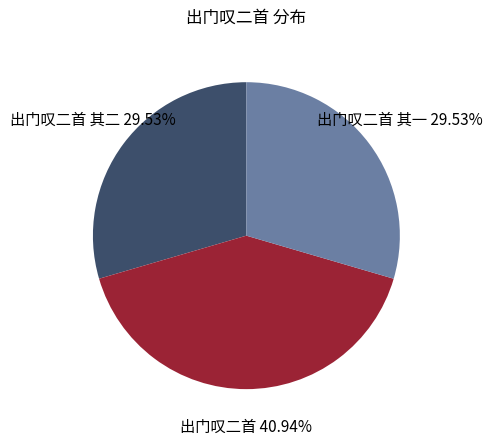

To the nearest percent, what portion does 出门叹二首 represent?

41%